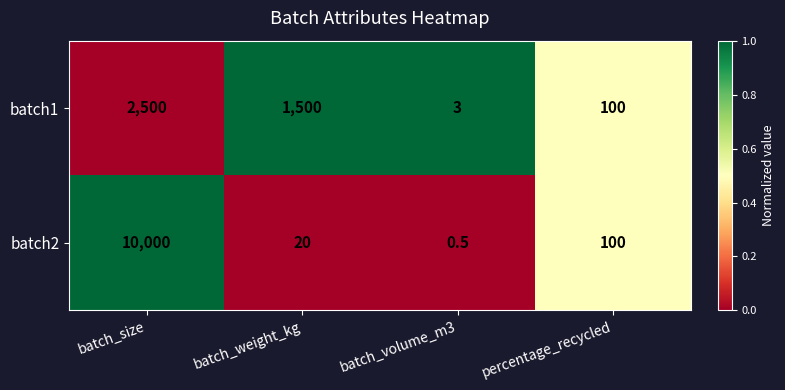

Reading right to left, what are all the values shown in this chart?

batch1: 100.0	3.0	1500.0	2500.0
batch2: 100.0	0.5	20.0	10000.0